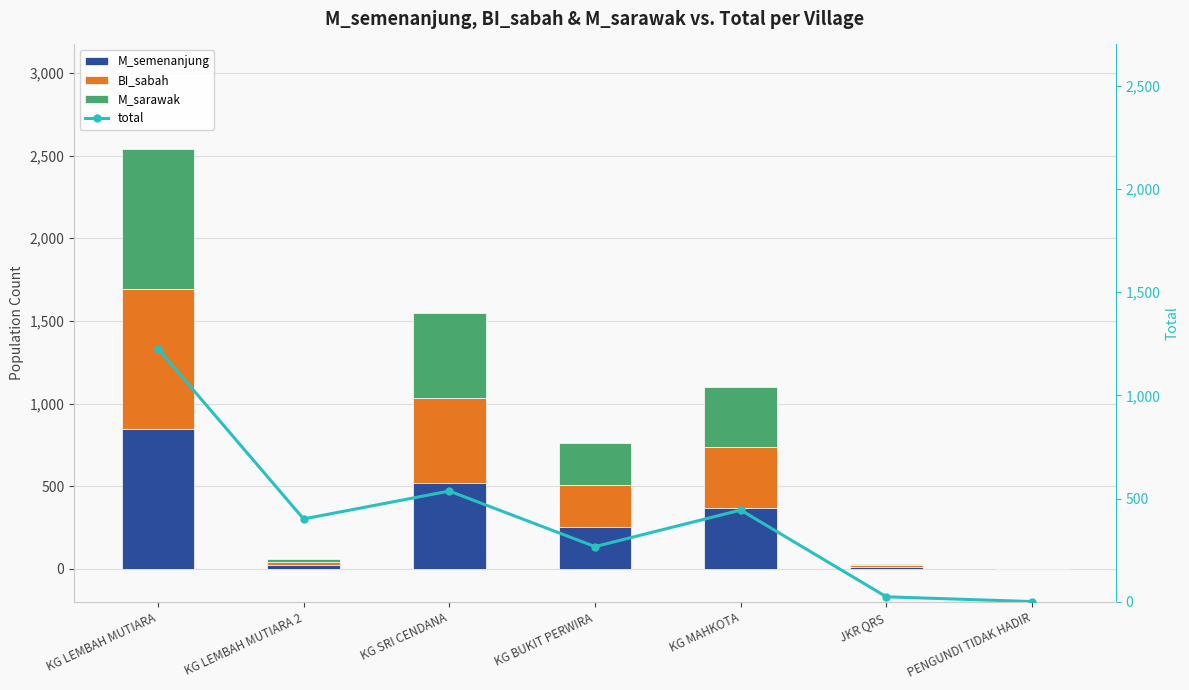

Reading left to right, list all the values displayed in this chart.

M_semenanjung: KG LEMBAH MUTIARA=846	KG LEMBAH MUTIARA 2=21	KG SRI CENDANA=517	KG BUKIT PERWIRA=253	KG MAHKOTA=367	JKR QRS=11	PENGUNDI TIDAK HADIR=2
BI_sabah: KG LEMBAH MUTIARA=846	KG LEMBAH MUTIARA 2=19	KG SRI CENDANA=517	KG BUKIT PERWIRA=253	KG MAHKOTA=368	JKR QRS=10	PENGUNDI TIDAK HADIR=2
M_sarawak: KG LEMBAH MUTIARA=846	KG LEMBAH MUTIARA 2=21	KG SRI CENDANA=517	KG BUKIT PERWIRA=254	KG MAHKOTA=367	JKR QRS=11	PENGUNDI TIDAK HADIR=2
total: KG LEMBAH MUTIARA=1227	KG LEMBAH MUTIARA 2=402	KG SRI CENDANA=537	KG BUKIT PERWIRA=268	KG MAHKOTA=445	JKR QRS=25	PENGUNDI TIDAK HADIR=2